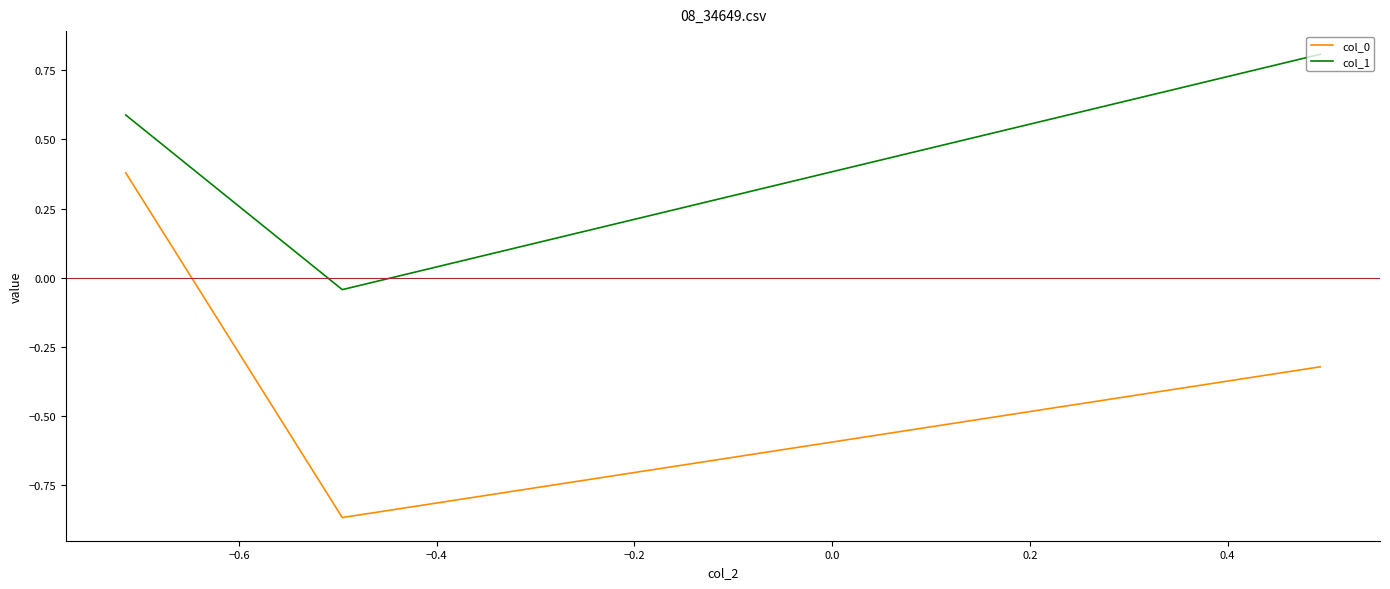

What is the maximum value for col_1?

0.8